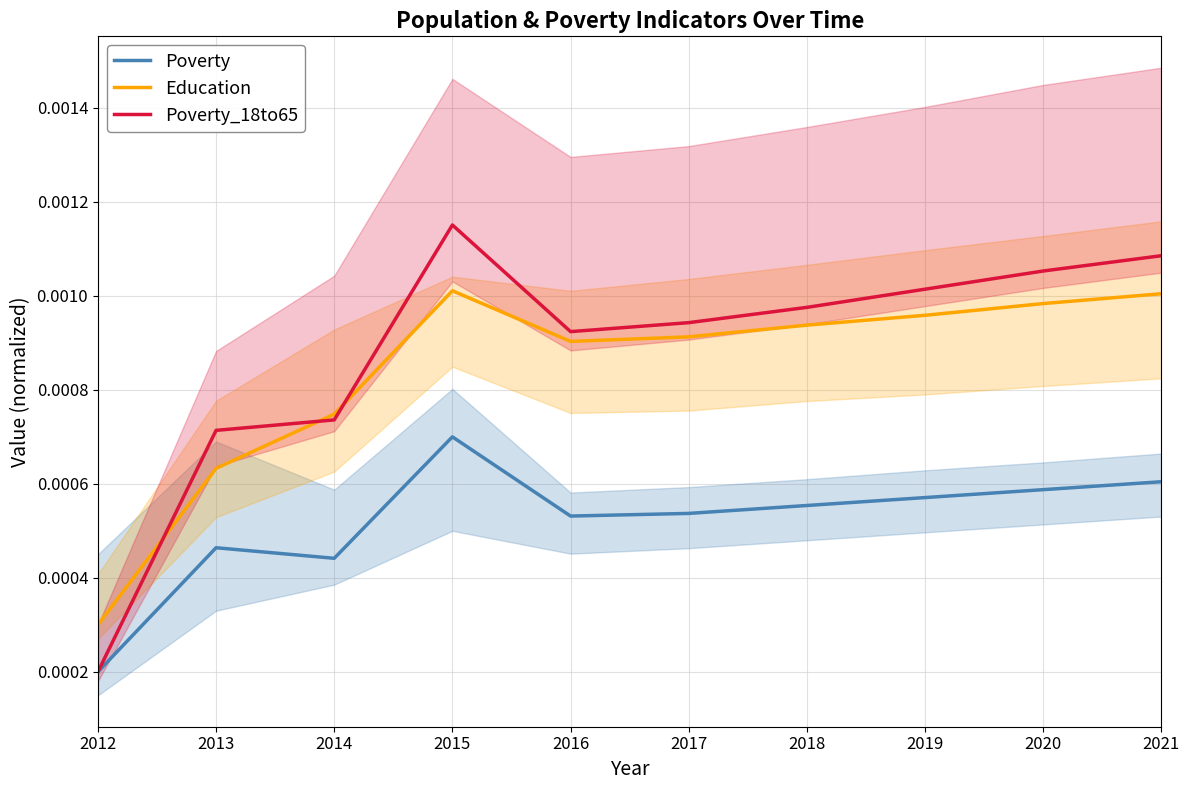

True or false: Poverty_18to65 has more than 1 interior local peaks.

False